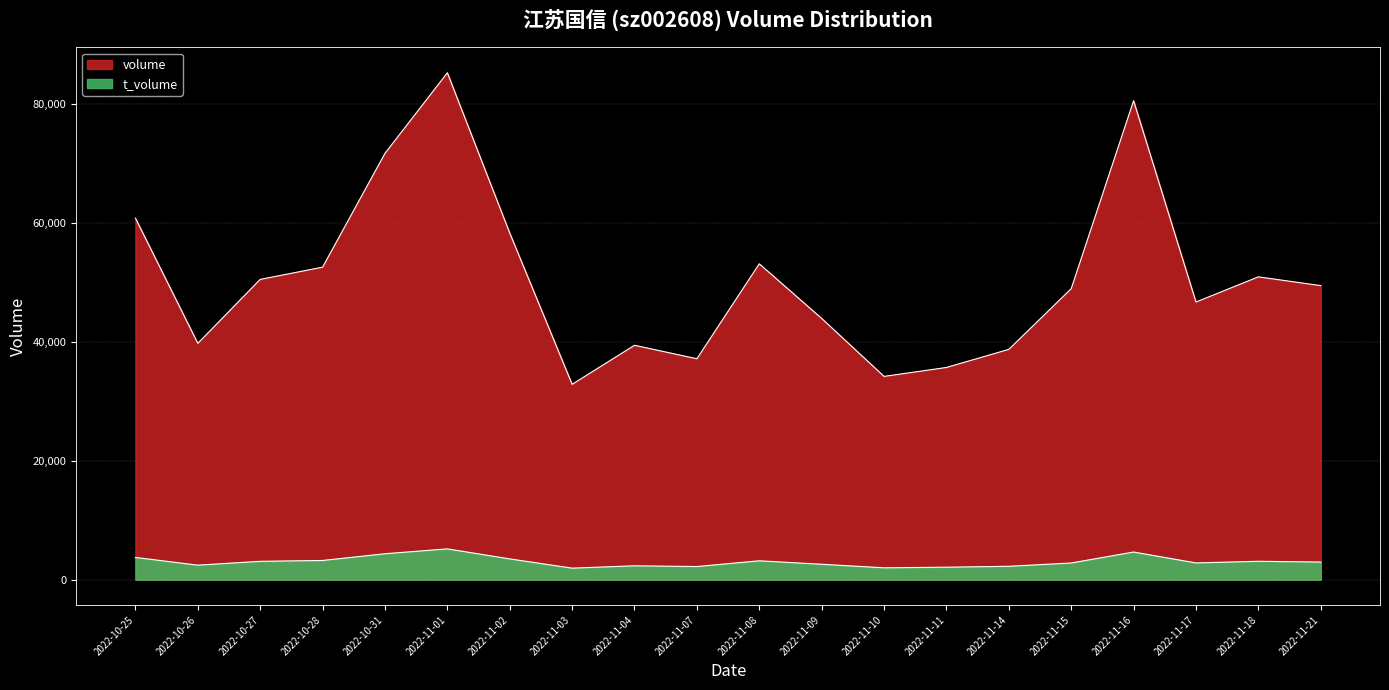

What position from the left is 2022-10-31?

5